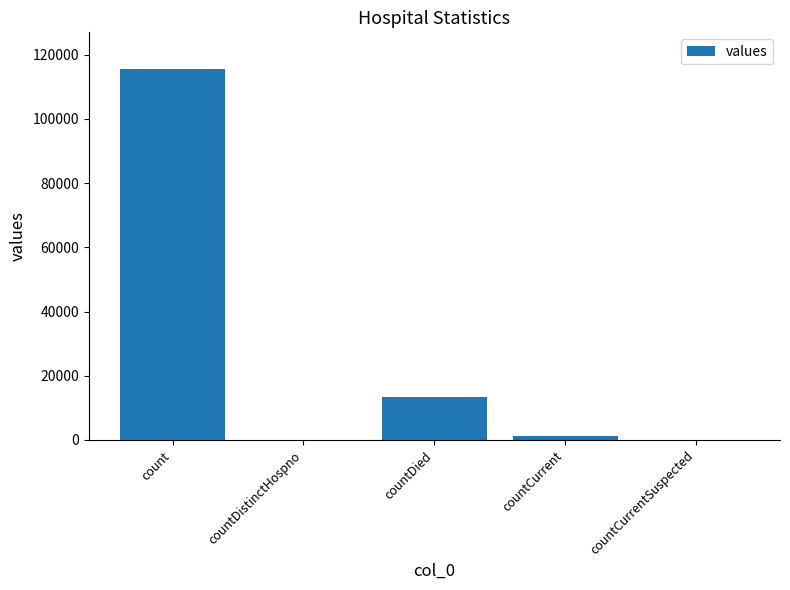

Where does the data first go above 1383?

count